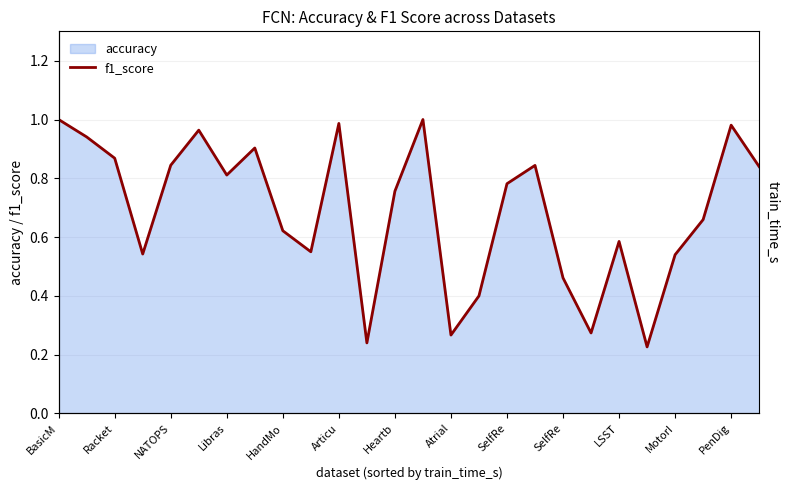

What is the change in value from Articu to 21?

-0.7